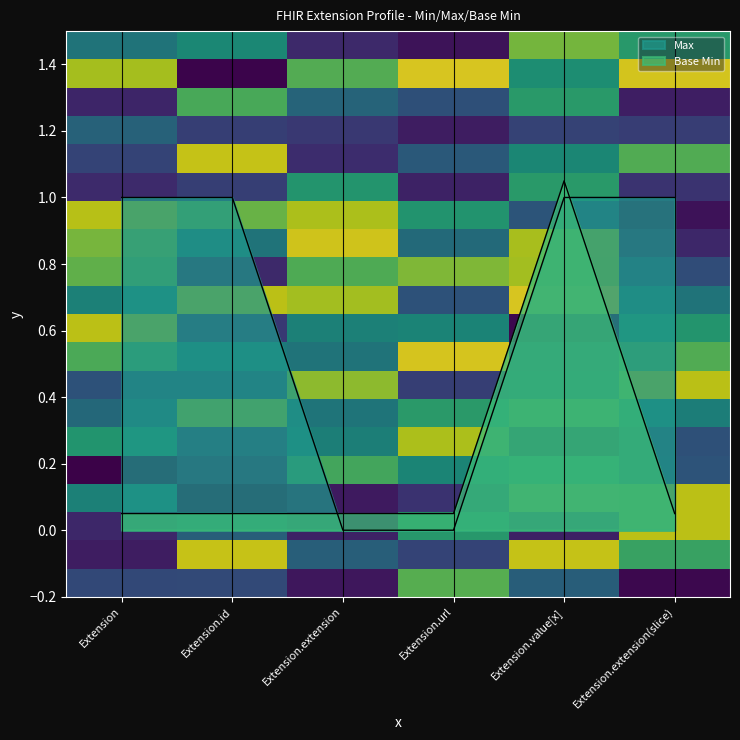

What is the value of the Max point at the 5th from the left?

1.0